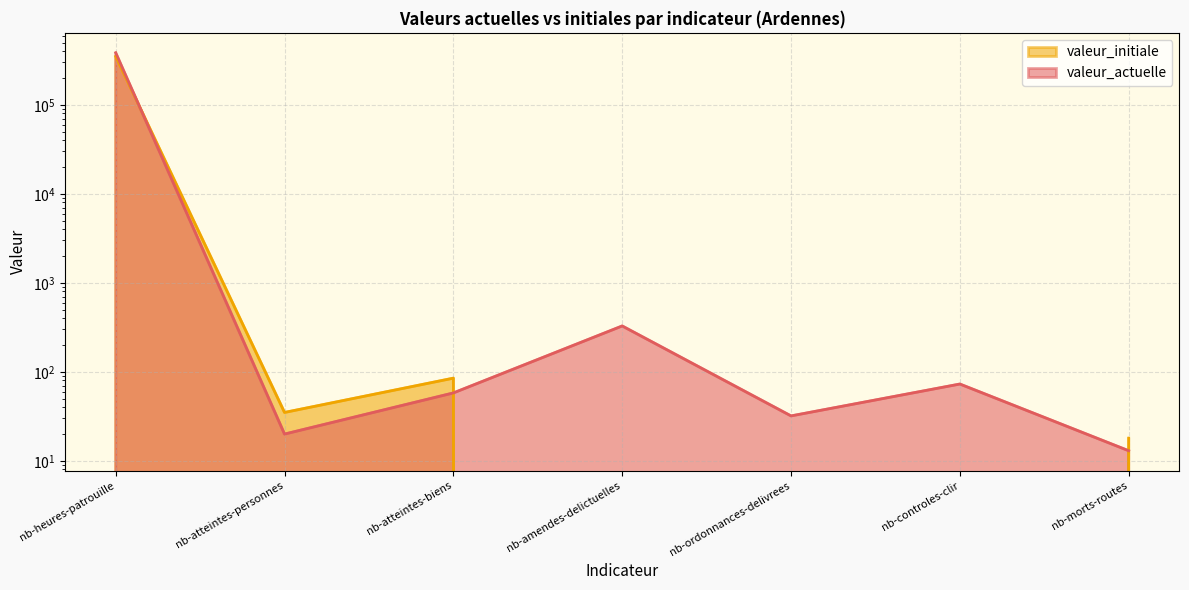

The value of valeur_initiale at nb-atteintes-personnes is 35. True or false?

True